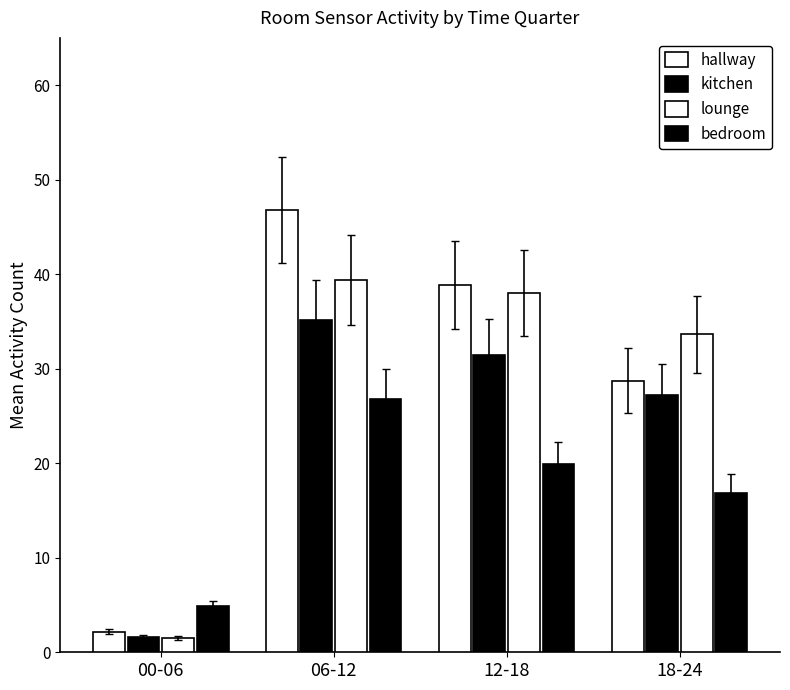

What position from the right is 06-12?

3